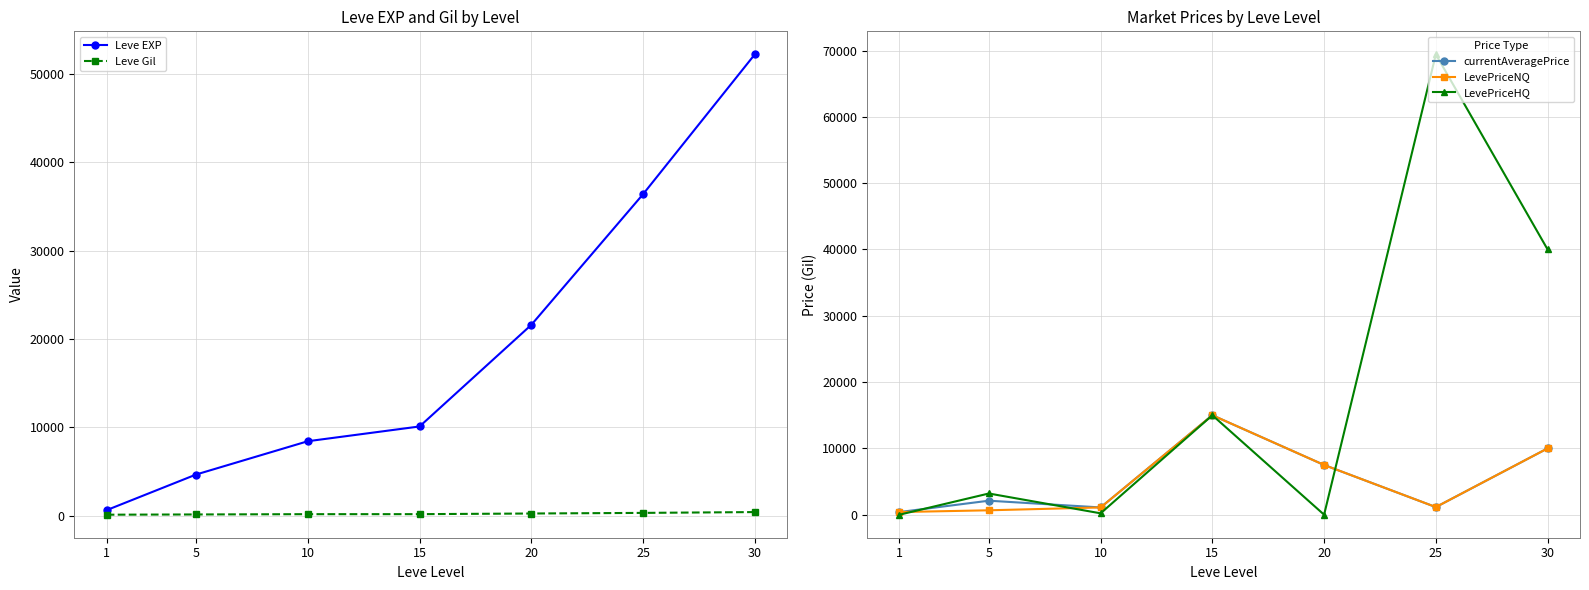

What is the value of the LevePriceHQ point at the 3rd from the left?

209